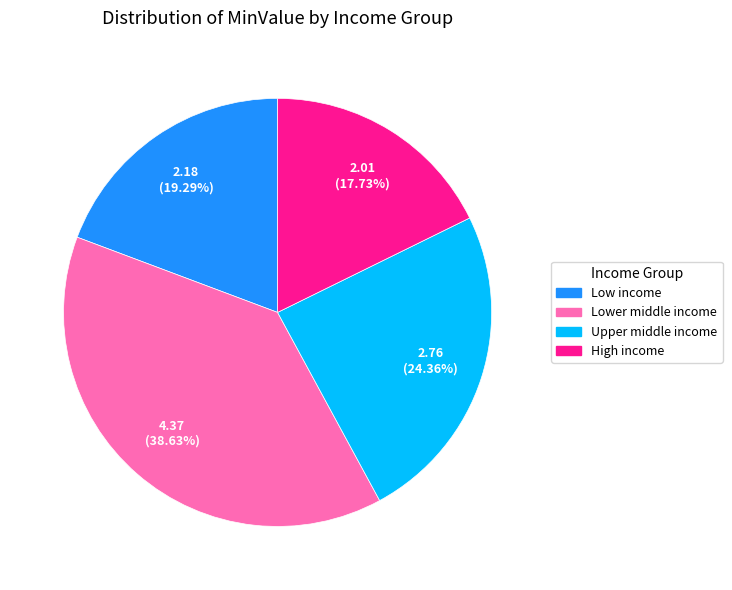

Combined, what portion of the pie is High income and Upper middle income?

42.1%